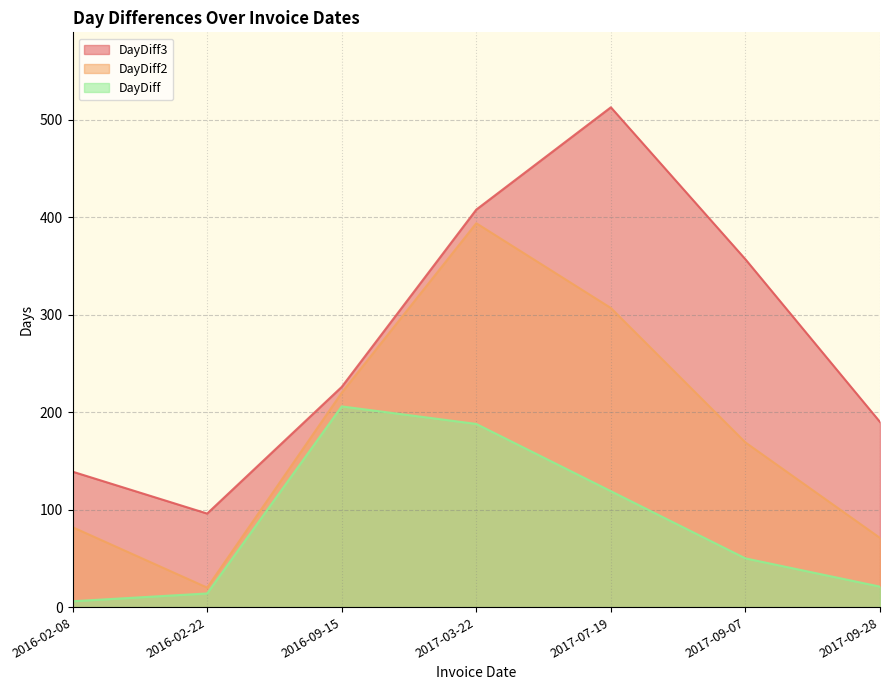

Does the chart display data point markers on the line(s)?

No